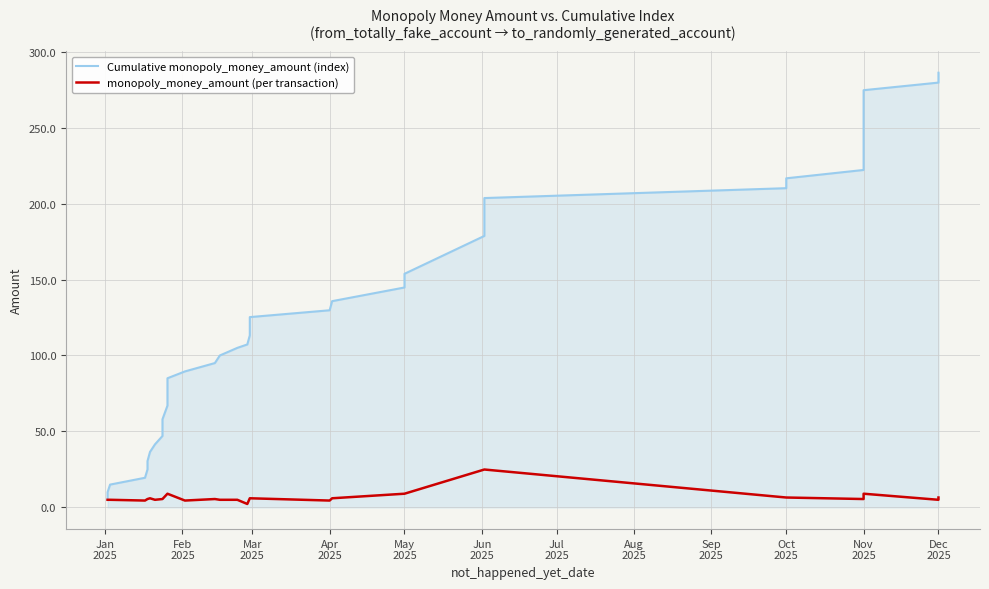

At how many categories does at least one series exceed 57?

30